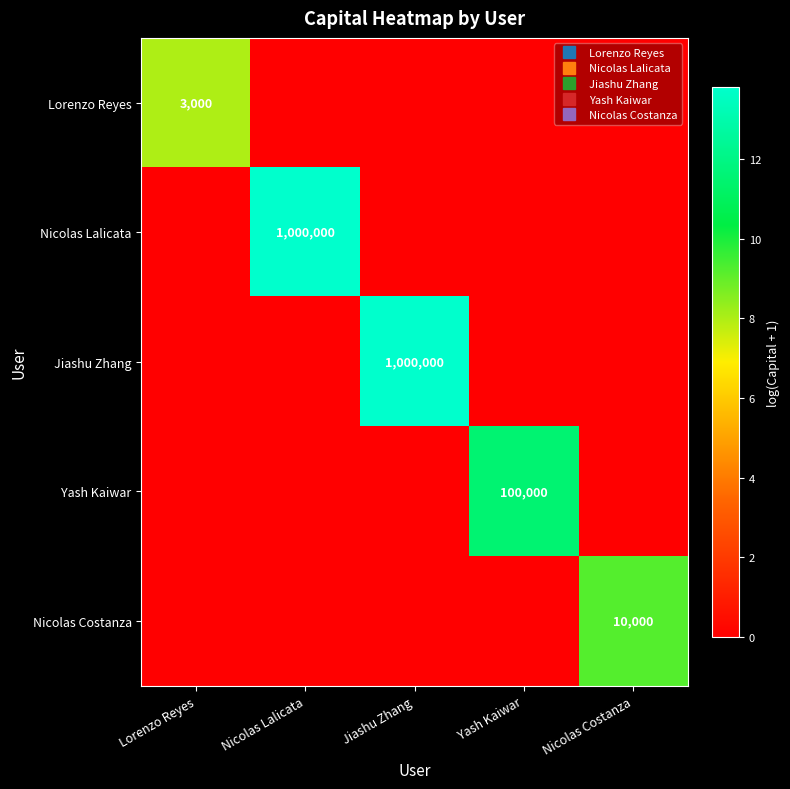

True or false: Nicolas Lalicata has a value of 0.0 at Yash Kaiwar.

True